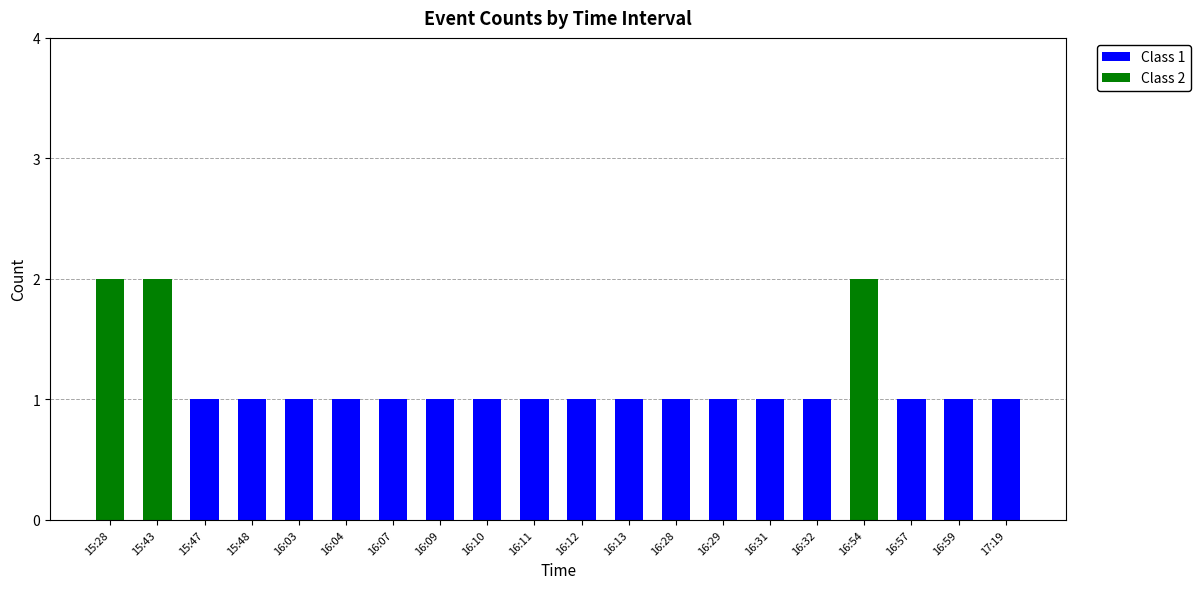

Are the bars horizontal?

No